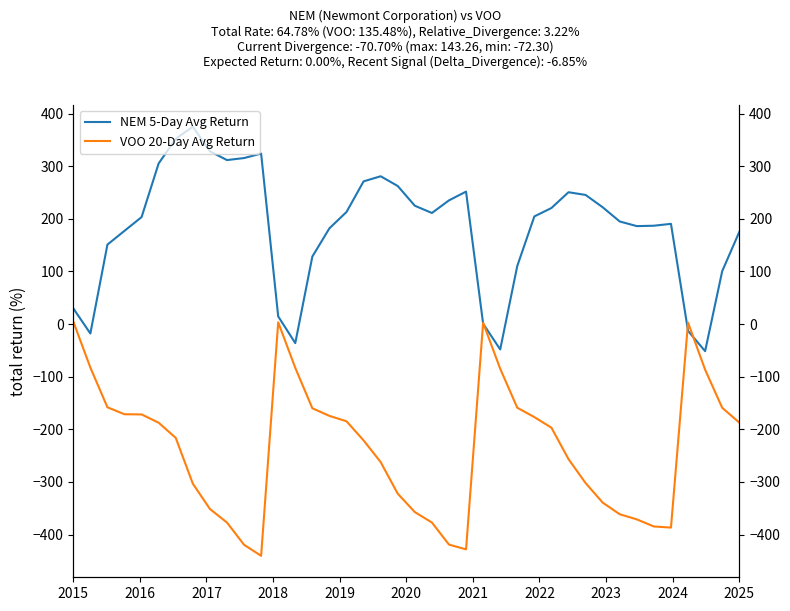

At how many categories does at least one series exceed -2?

36